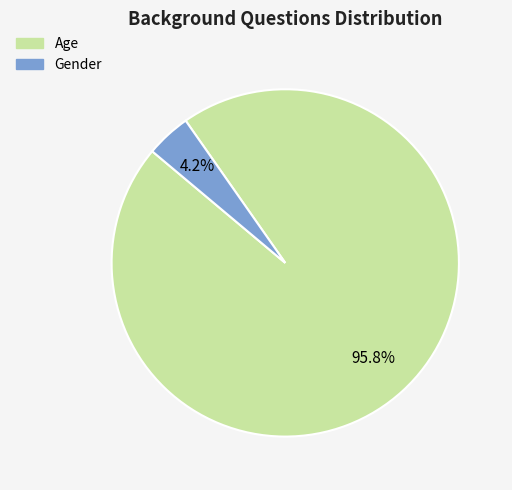

How many slices are in this pie chart?

2